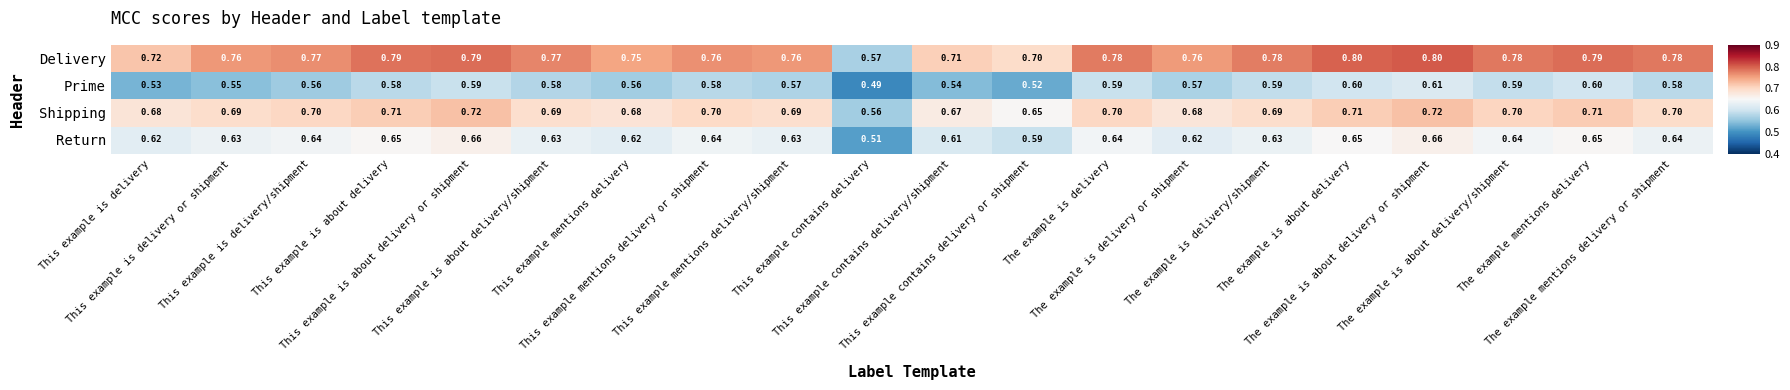

Which series has the largest total across all categories?

Delivery